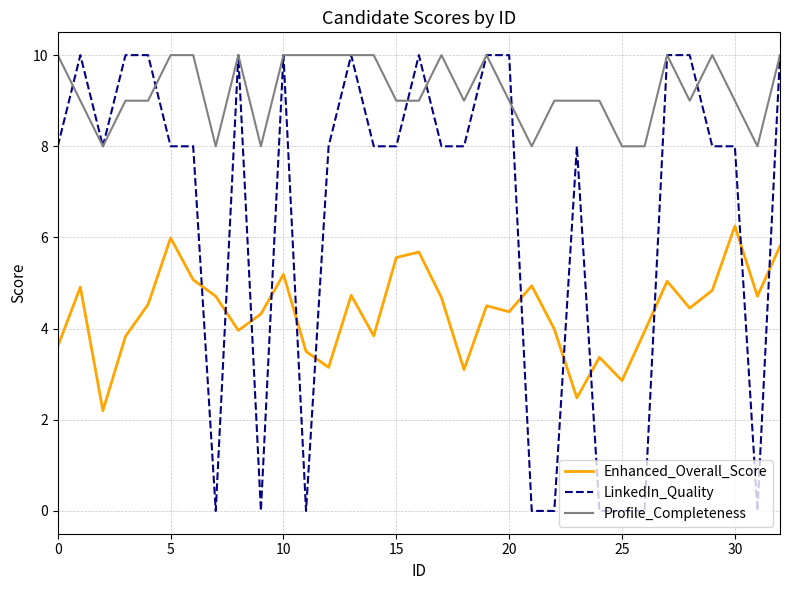

True or false: Profile_Completeness and Enhanced_Overall_Score intersect in this chart.

False